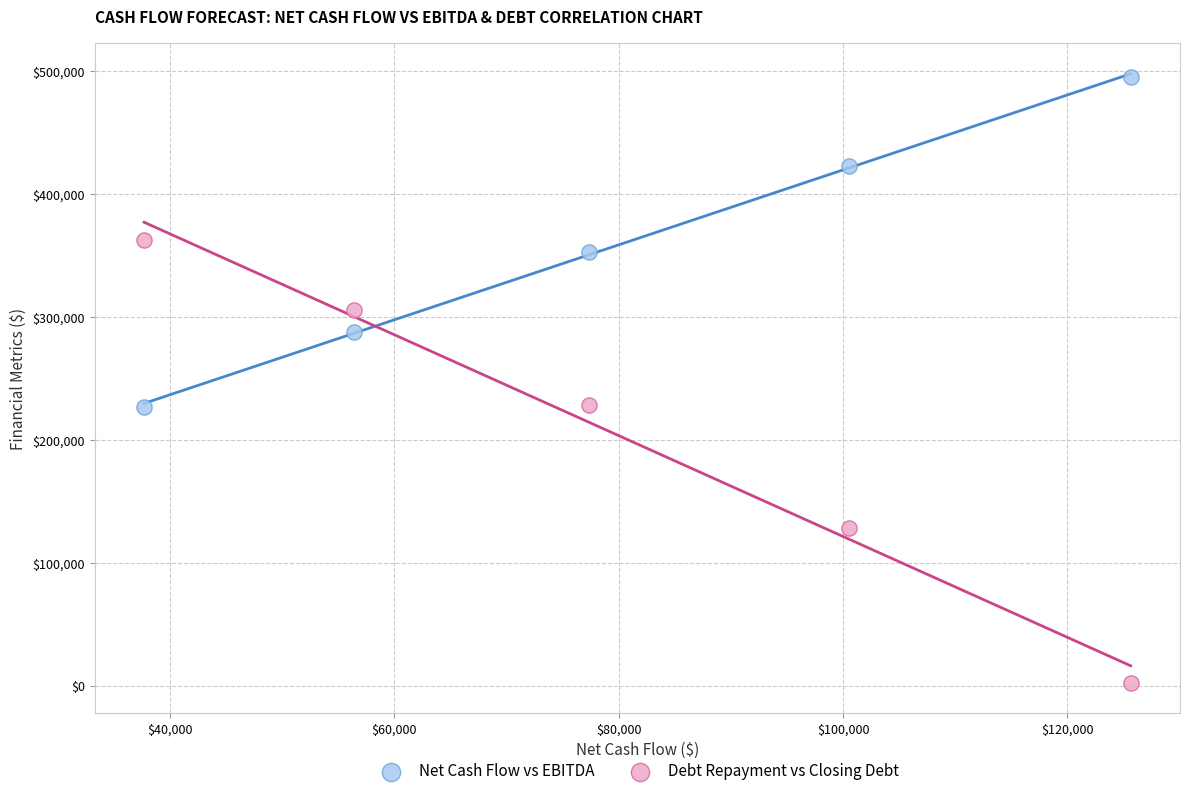

Which series reaches the minimum Y coordinate?

Debt Repayment vs Closing Debt